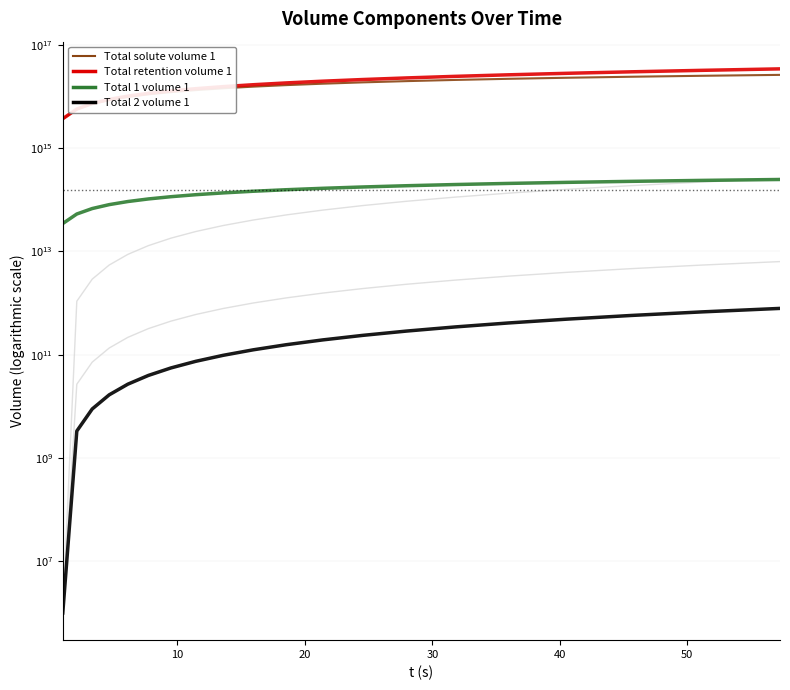

Rank the series by their maximum value, from highest to lowest.

Total retention volume 1, Total solute volume 1, Total 4 volume 1, Total 1 volume 1, Total 3 volume 1, Total 2 volume 1